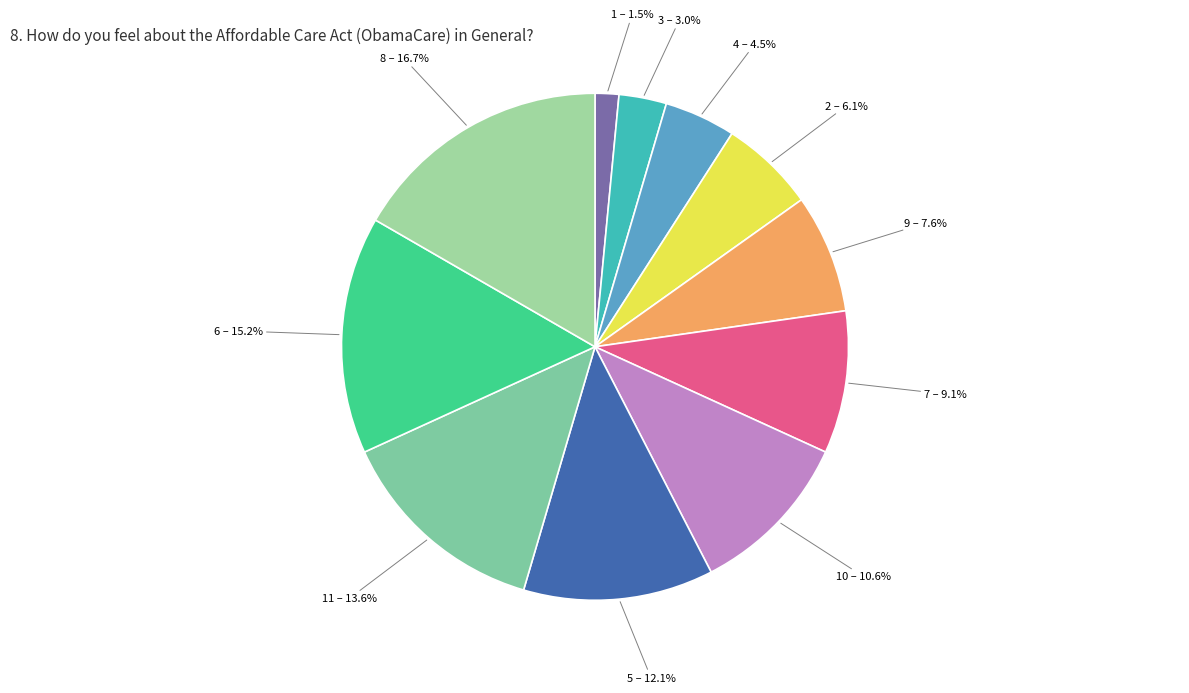

Is it true that 5 is 1% of the pie?

False